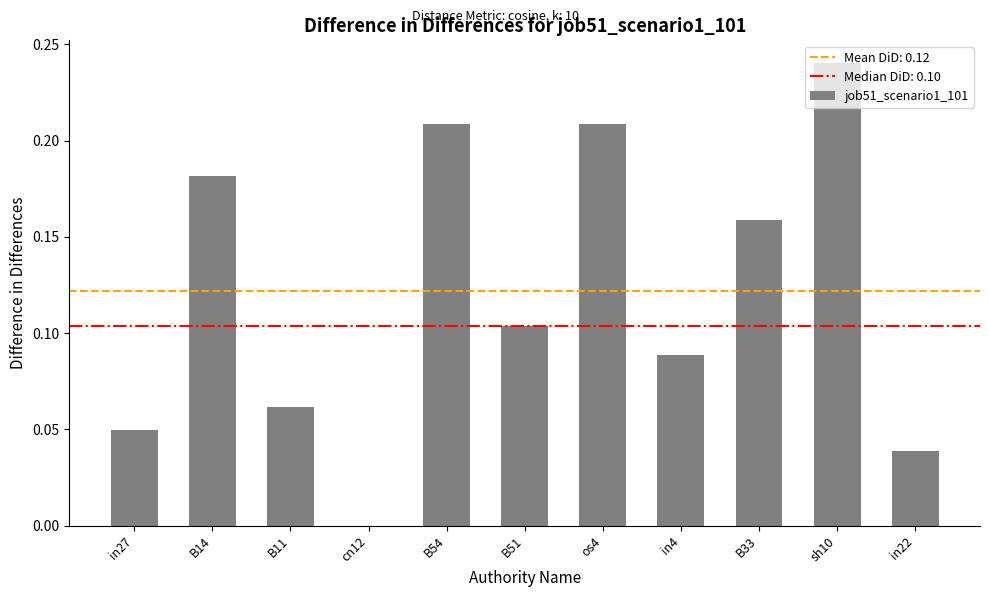

Which category has the highest value across all series?

sh10